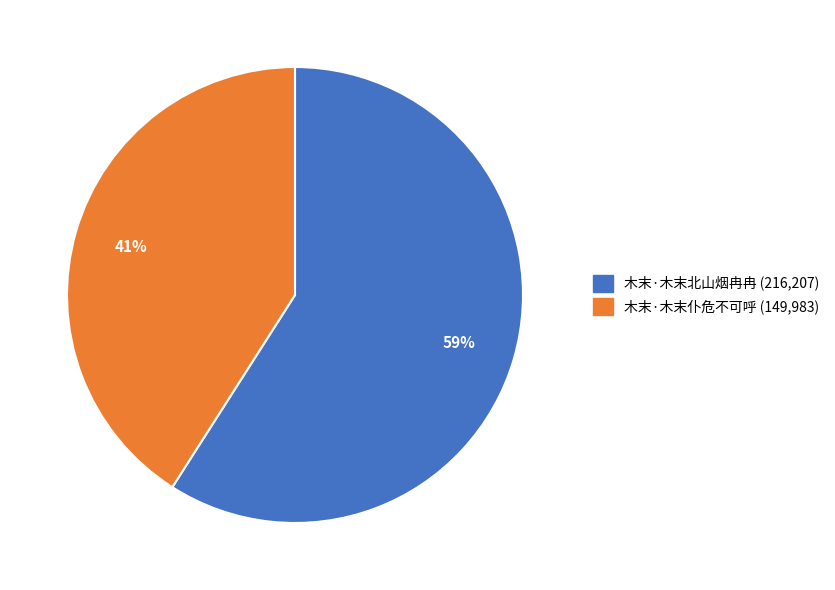

To the nearest percent, what is the combined percentage of 木末·木末北山烟冉冉 and 木末·木末仆危不可呼?

100%